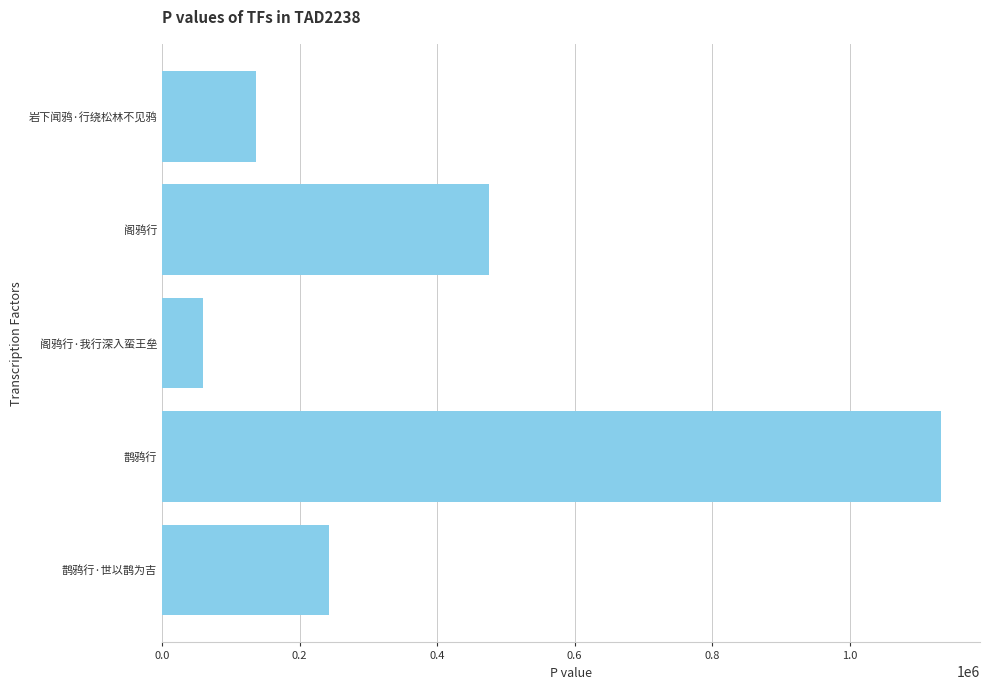

How many distinct data groups are displayed?

1